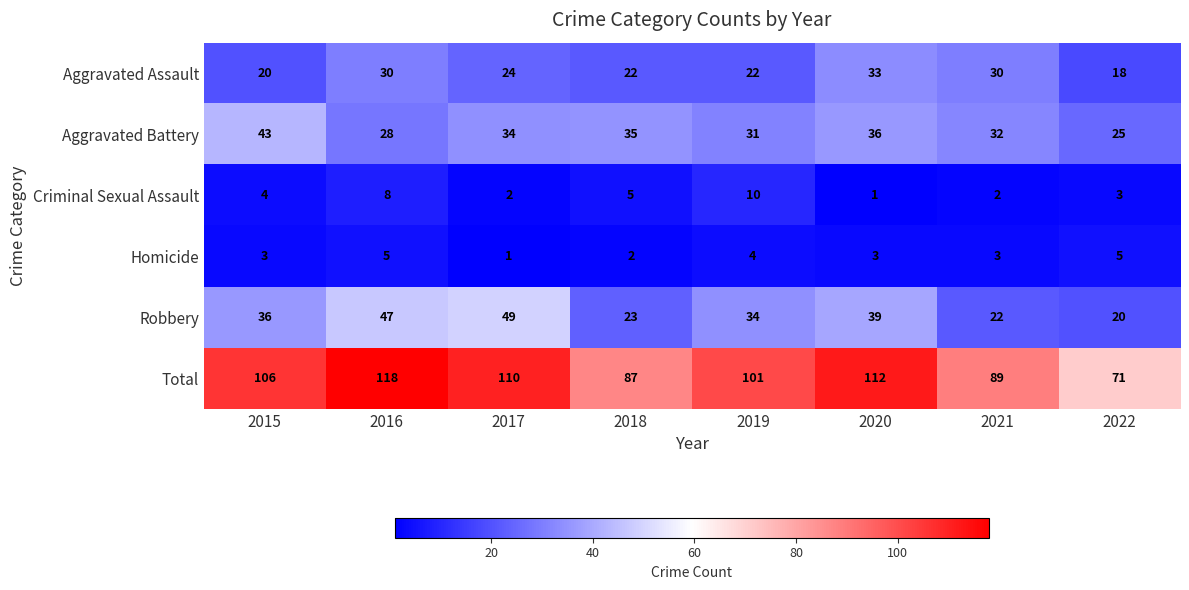

What is the sum of all Aggravated Assault values?

199